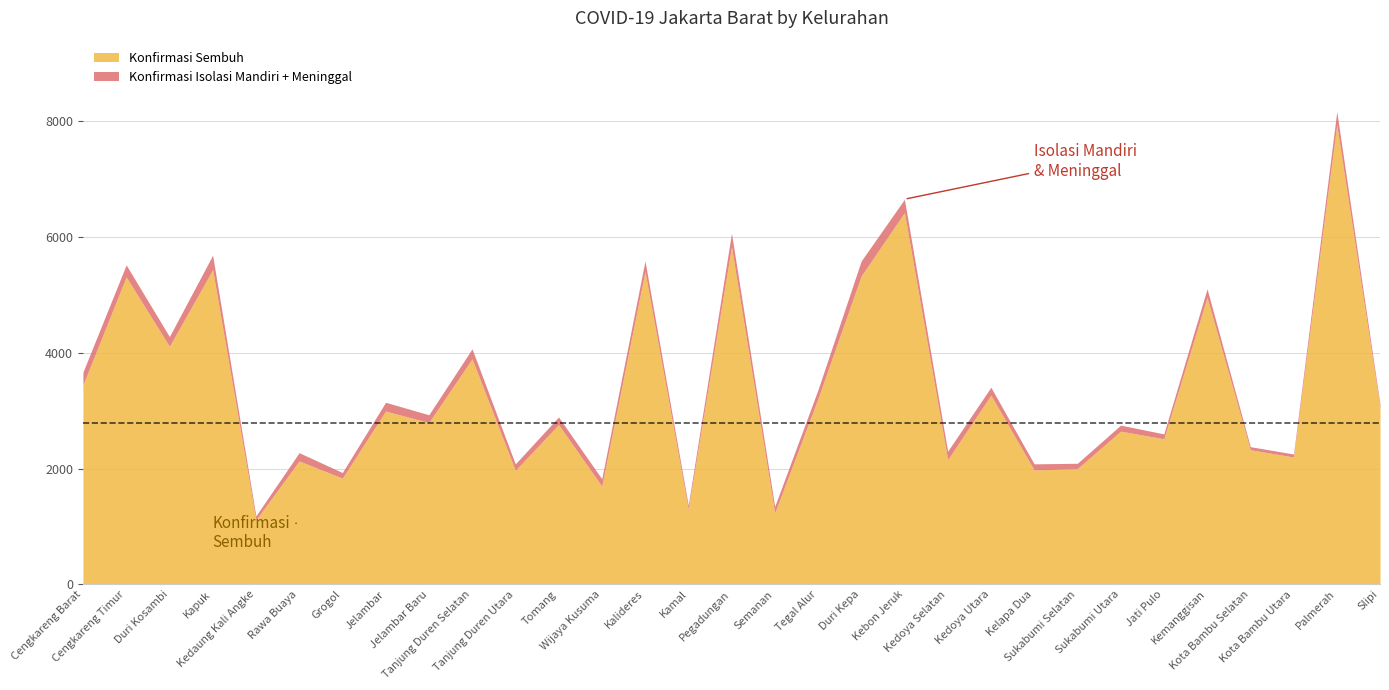

What is the difference between the maximum and minimum values in the Konfirmasi Sembuh series?

6827